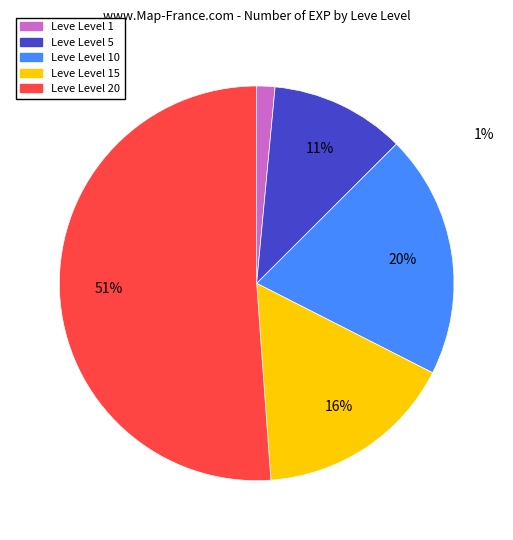

True or false: Leve Level 10 accounts for 10% of the total.

False